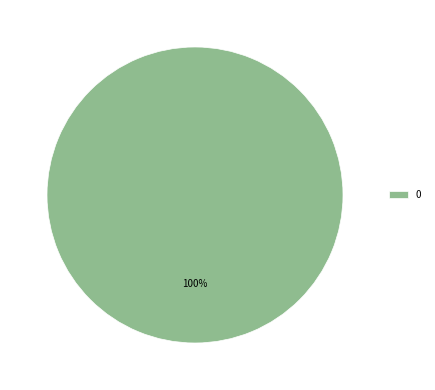

Is it true that 0 is 100% of the pie?

True